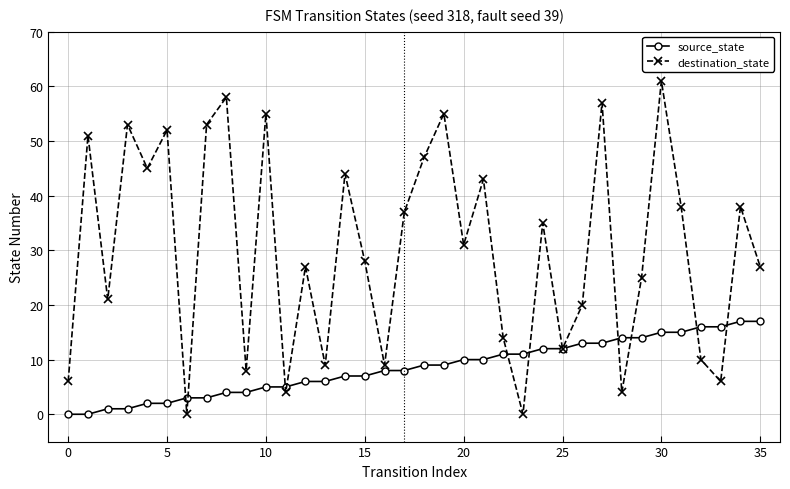

How many values in the destination_state series are below 31?

18